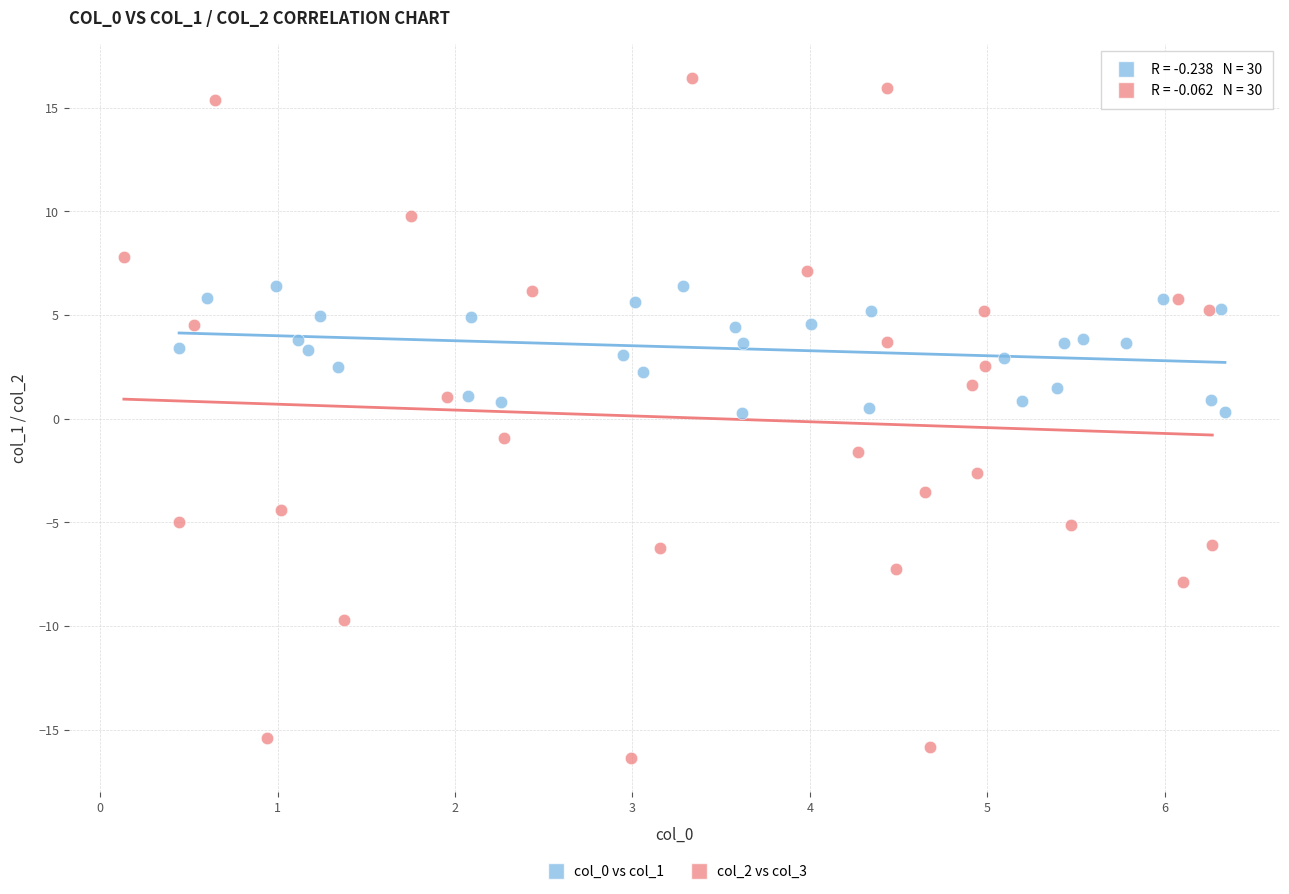

Which series reaches the minimum Y coordinate?

col_2 vs col_3